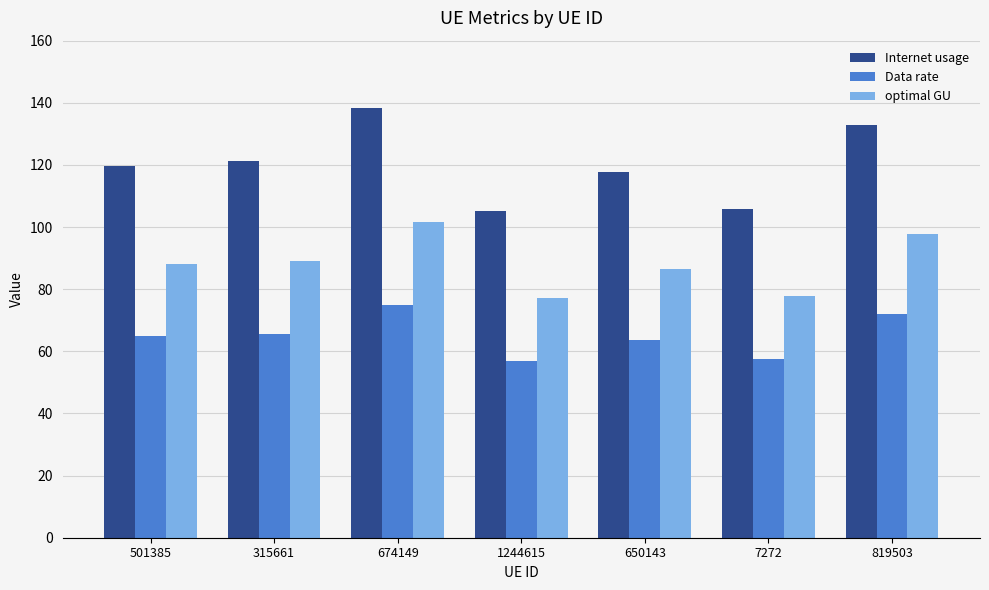

How many bars are there in total?

21